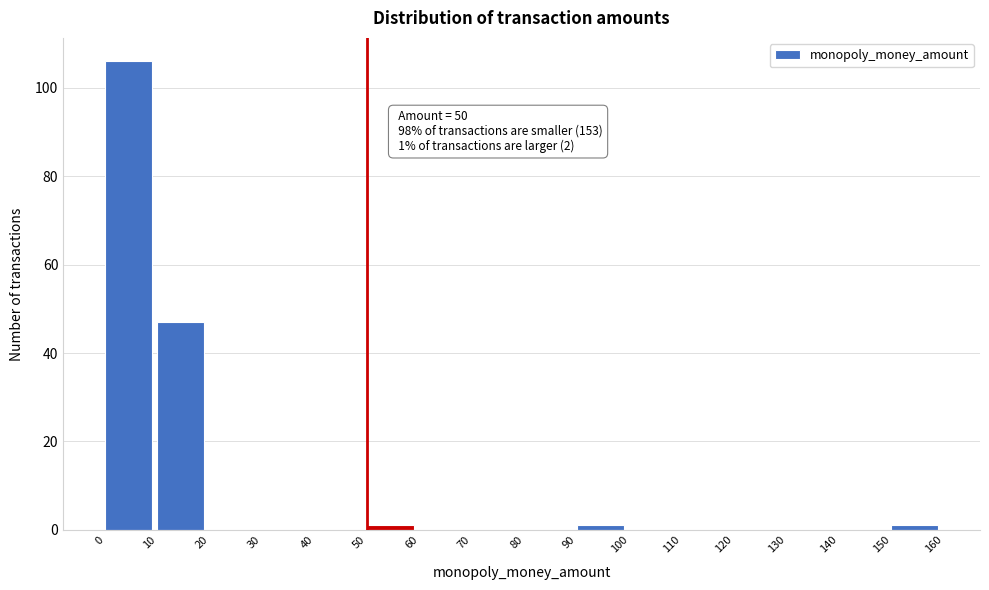

Over which range of the x-axis is the bar tallest?

0 to 10